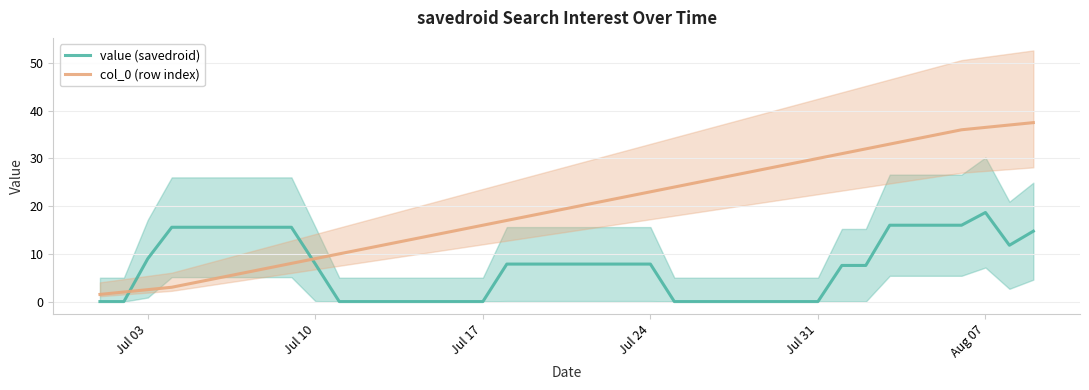

True or false: value (savedroid) has a value of 18.7 at Aug 07.

True